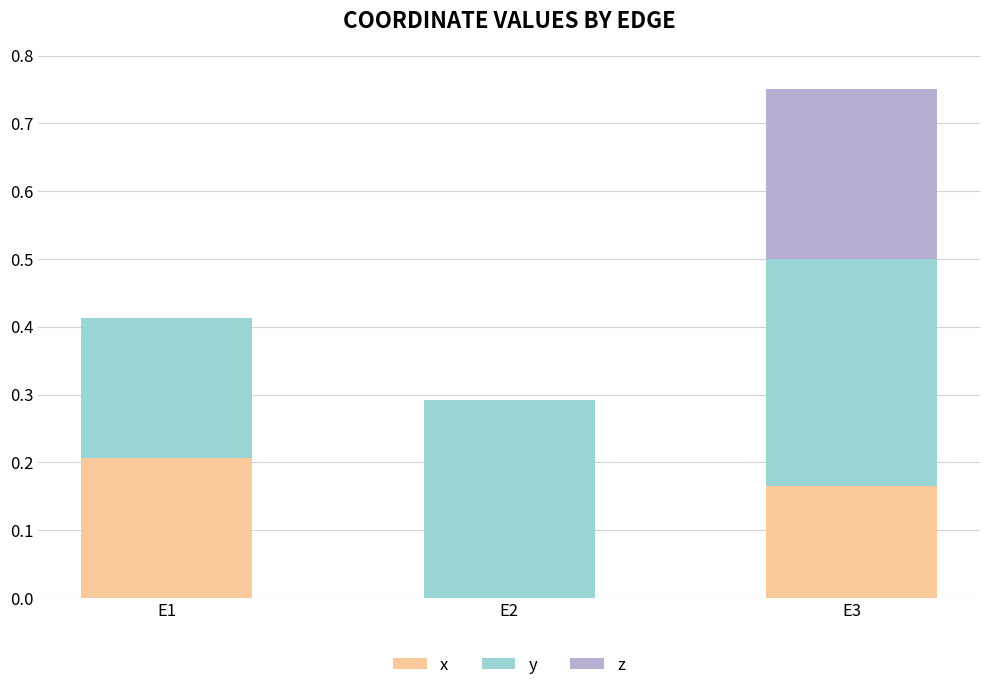

At which category is the sum across all series the highest?

E3